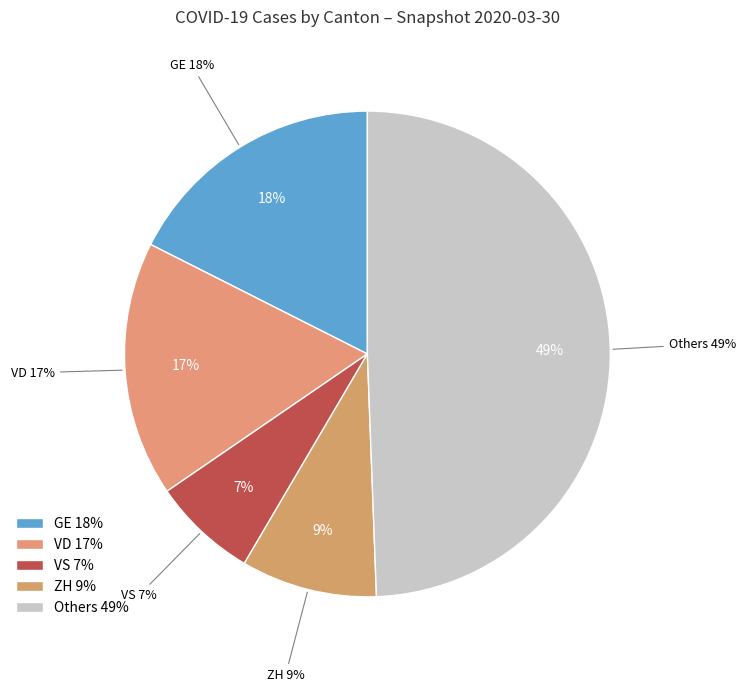

Does 14 represent more than half of the total?

No